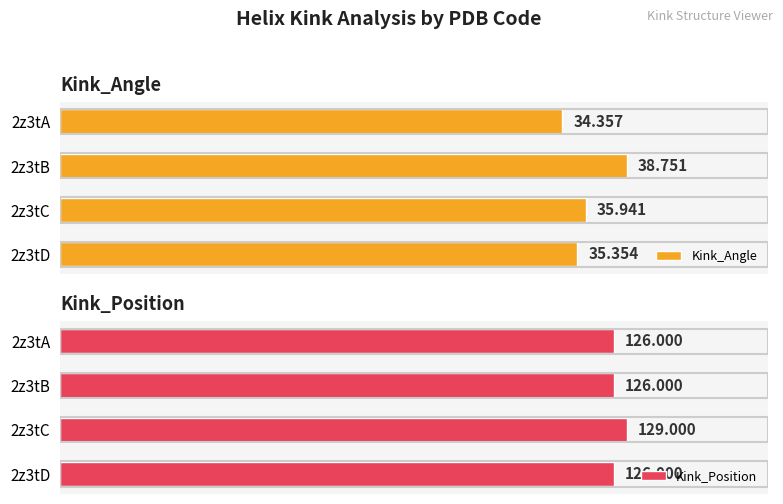

What is the sum of the Kink_Angle values at 2 and 1?

74.7